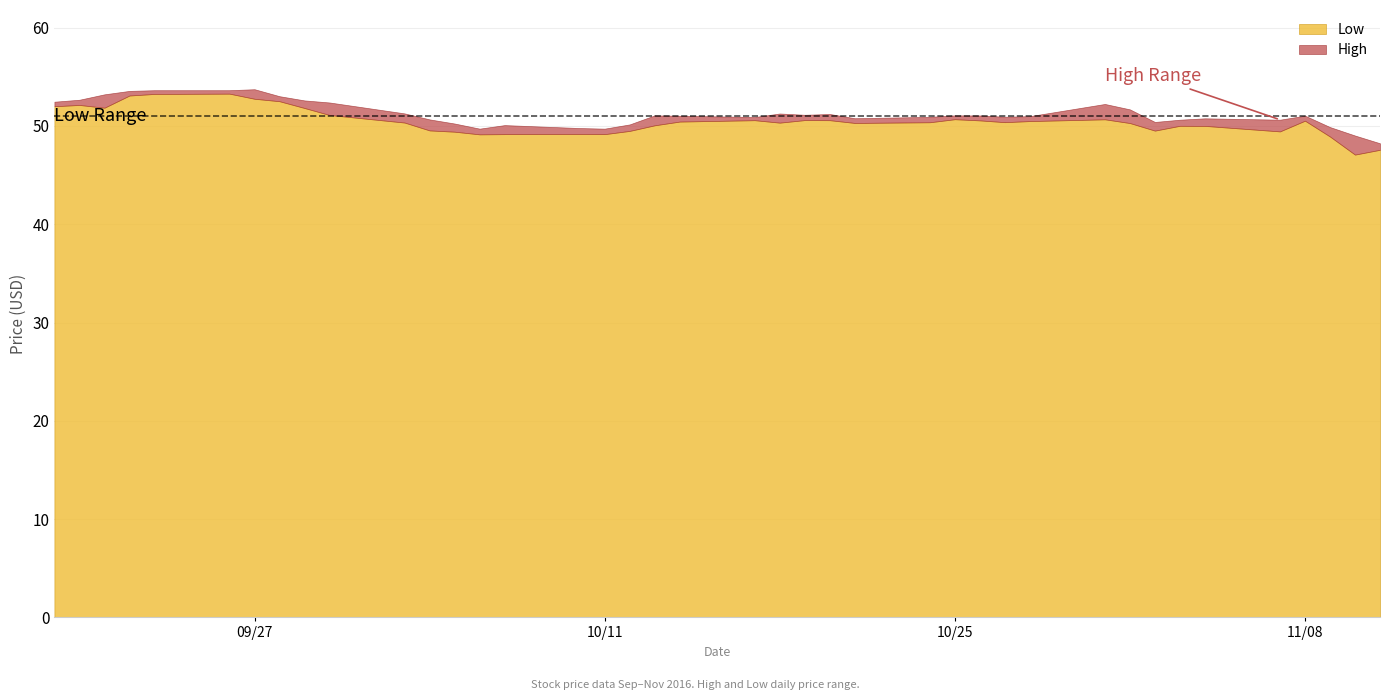

Does the chart display data point markers on the line(s)?

No